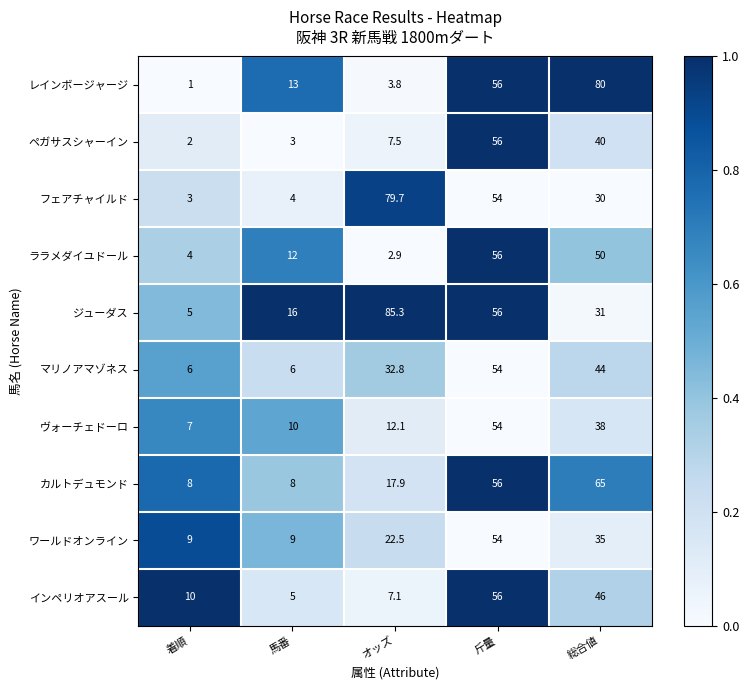

Which series has the largest range (max minus min)?

ジューダス